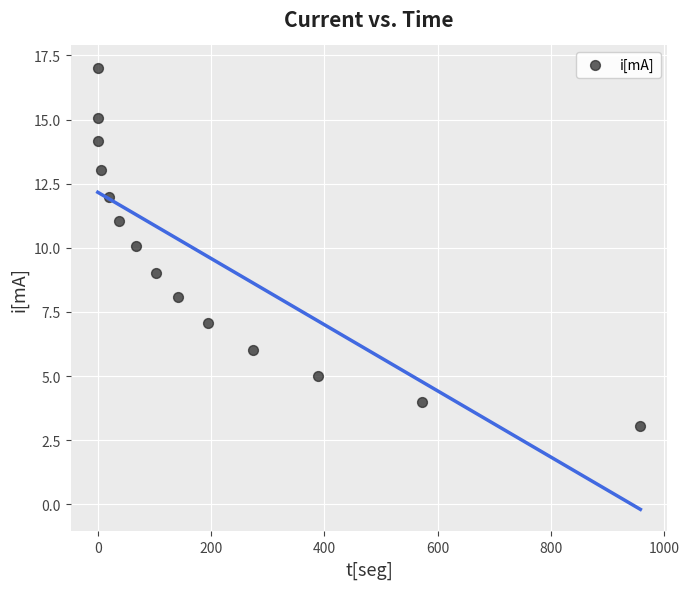

What is the range of Y values (max minus min)?

14.0